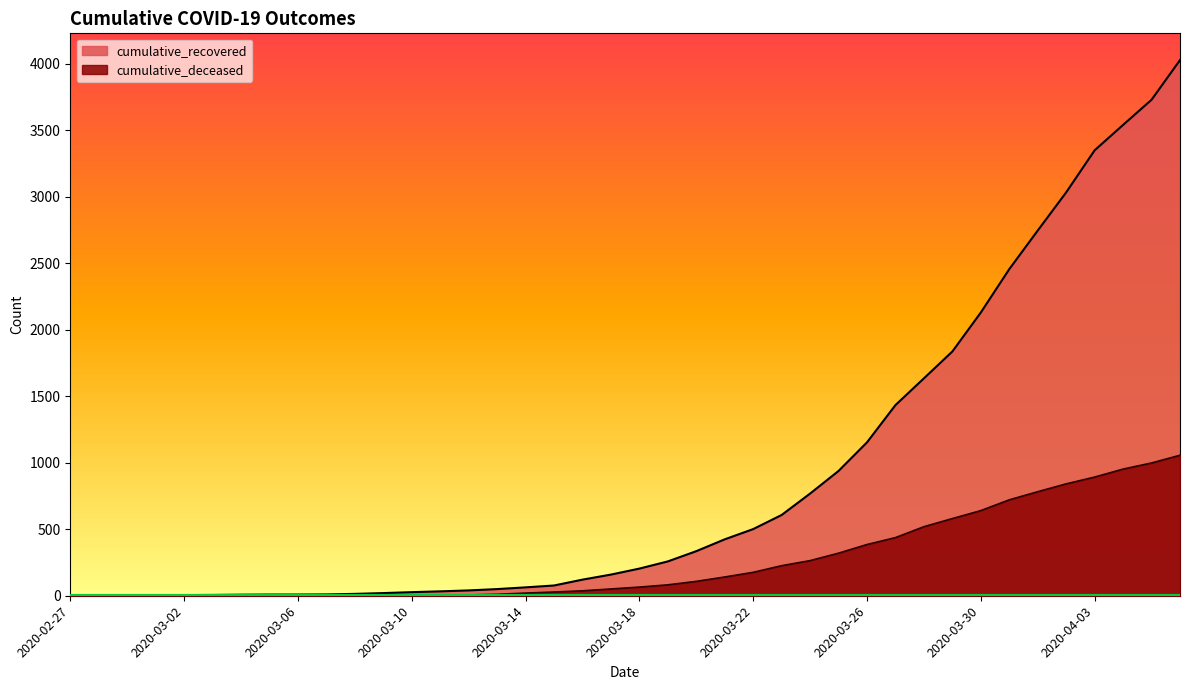

The value of cumulative_deceased at 2020-03-03 is -592. True or false?

False